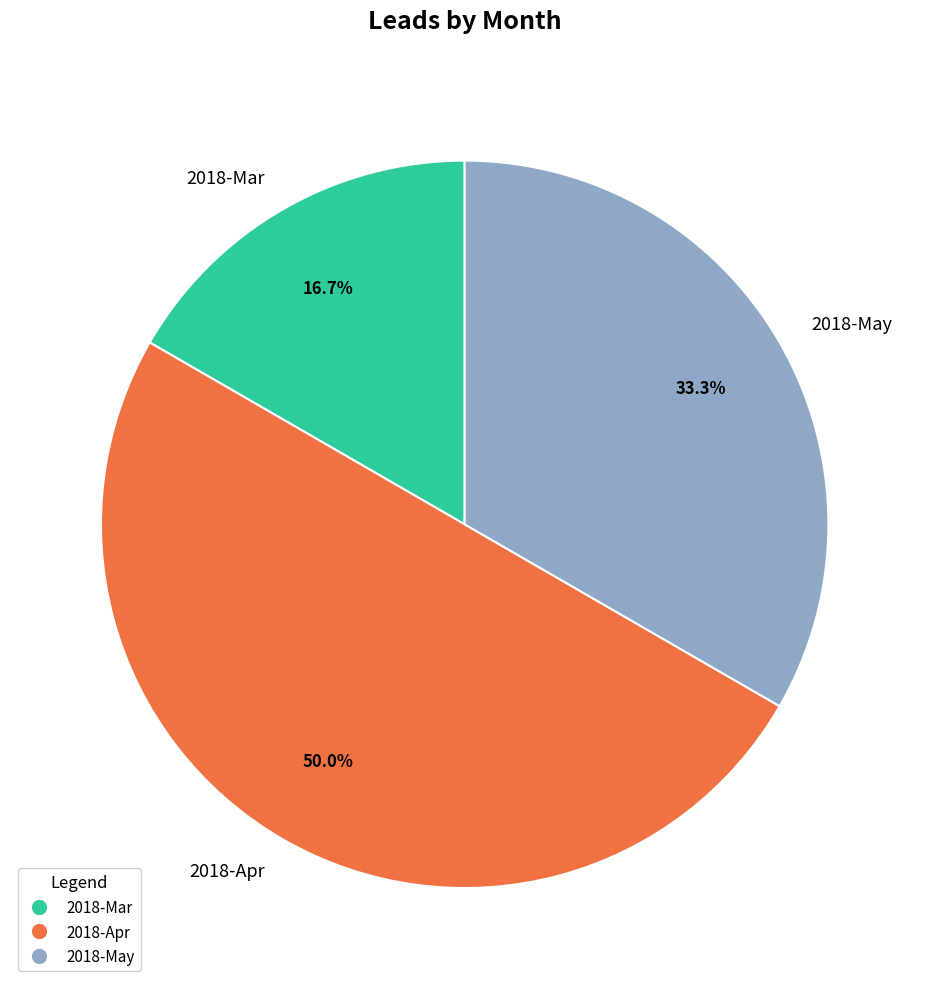

Count the number of slices in the pie.

3